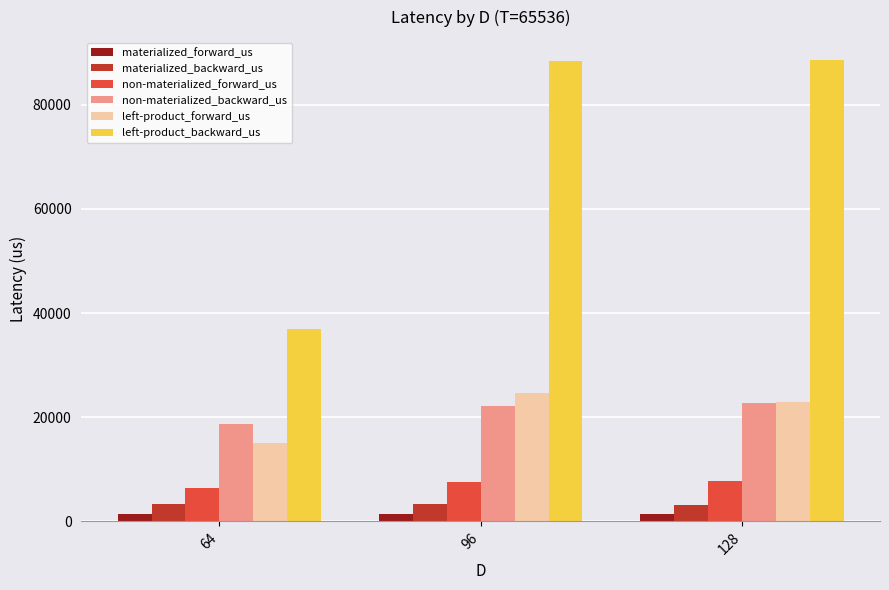

What is the sum of the materialized_backward_us values at 128 and 96?

6582.4